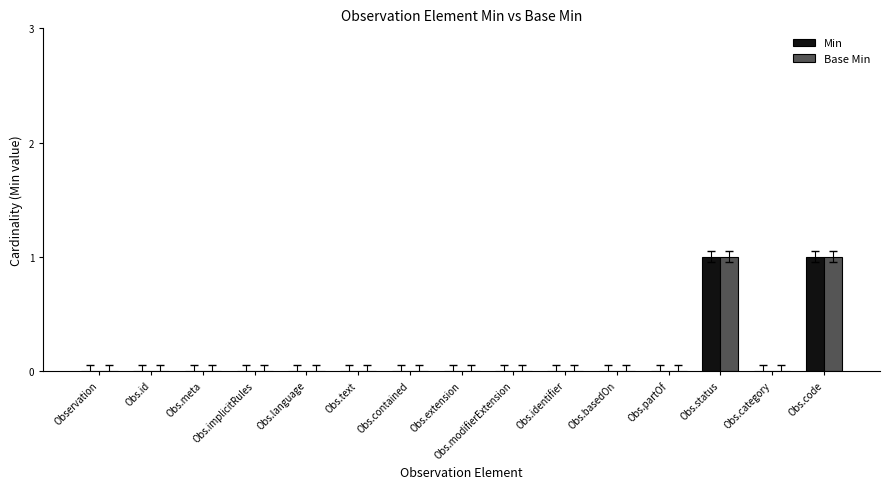

Reading right to left, what are all the values shown in this chart?

Min: Obs.code=1	Obs.category=0	Obs.status=1	Obs.partOf=0	Obs.basedOn=0	Obs.identifier=0	Obs.modifierExtension=0	Obs.extension=0	Obs.contained=0	Obs.text=0	Obs.language=0	Obs.implicitRules=0	Obs.meta=0	Obs.id=0	Observation=0
Base Min: Obs.code=1	Obs.category=0	Obs.status=1	Obs.partOf=0	Obs.basedOn=0	Obs.identifier=0	Obs.modifierExtension=0	Obs.extension=0	Obs.contained=0	Obs.text=0	Obs.language=0	Obs.implicitRules=0	Obs.meta=0	Obs.id=0	Observation=0